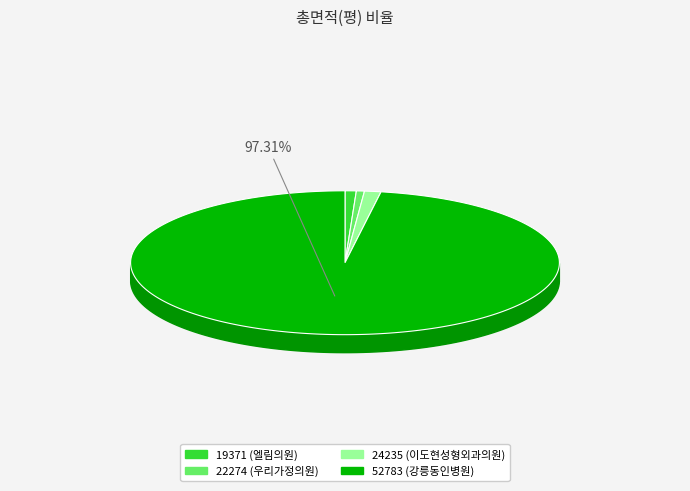

Does any single category account for the majority?

Yes